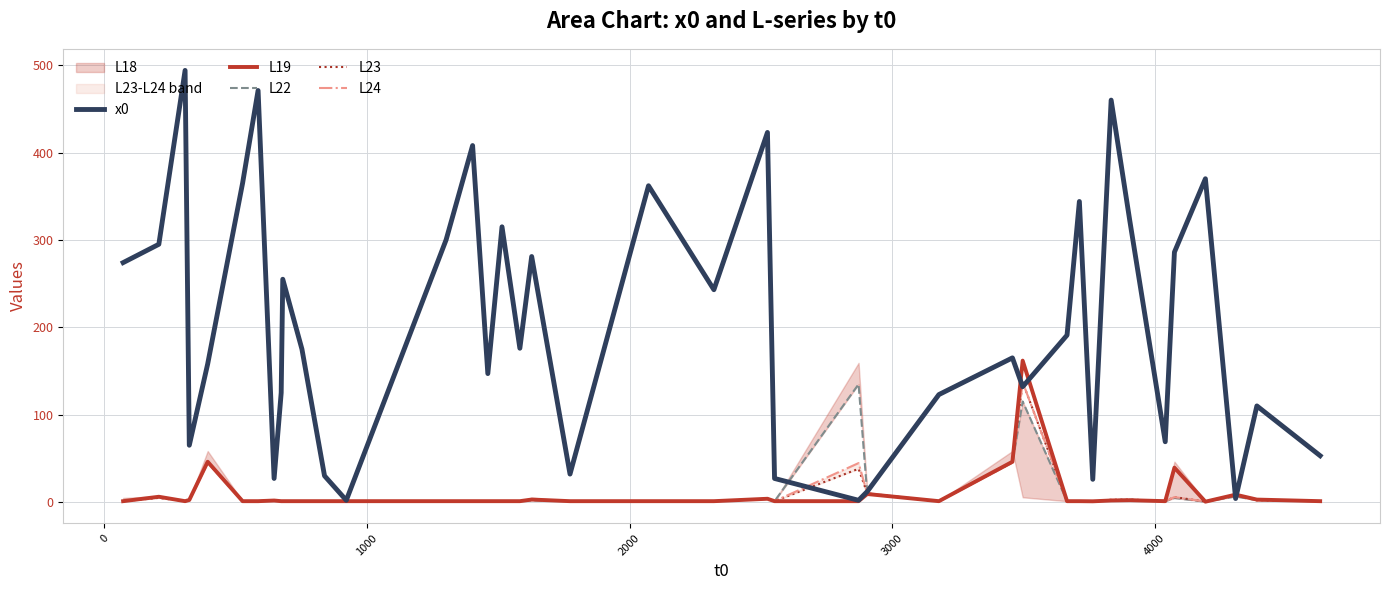

What is the maximum value for L19?

161.9